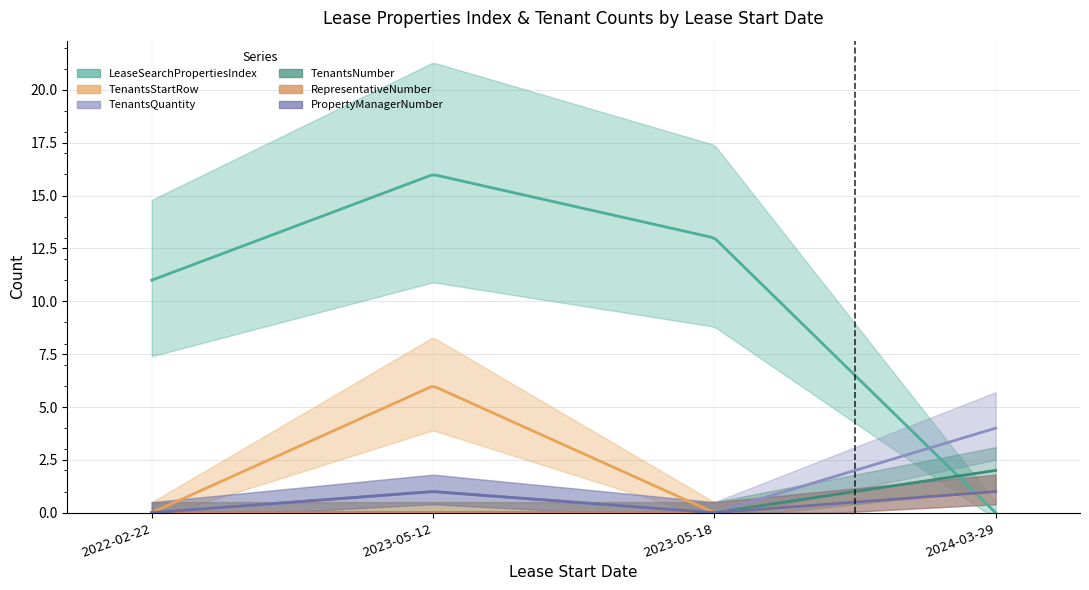

The PropertyManagerNumber series shows 1 at 2024-03-29. True or false?

True